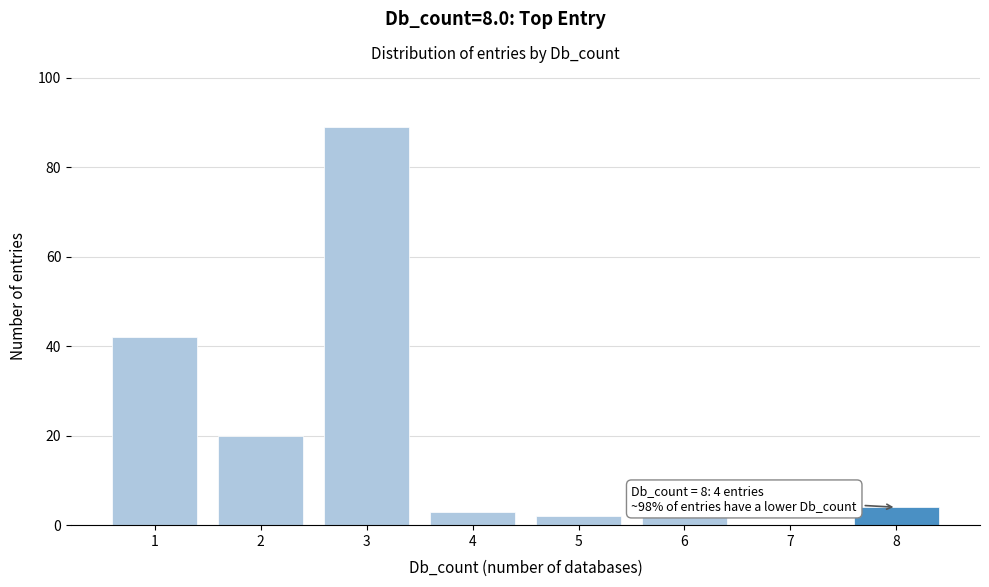

Reading right to left, what are all the values shown in this chart?

8=4	7=0	6=2	5=2	4=3	3=89	2=20	1=42